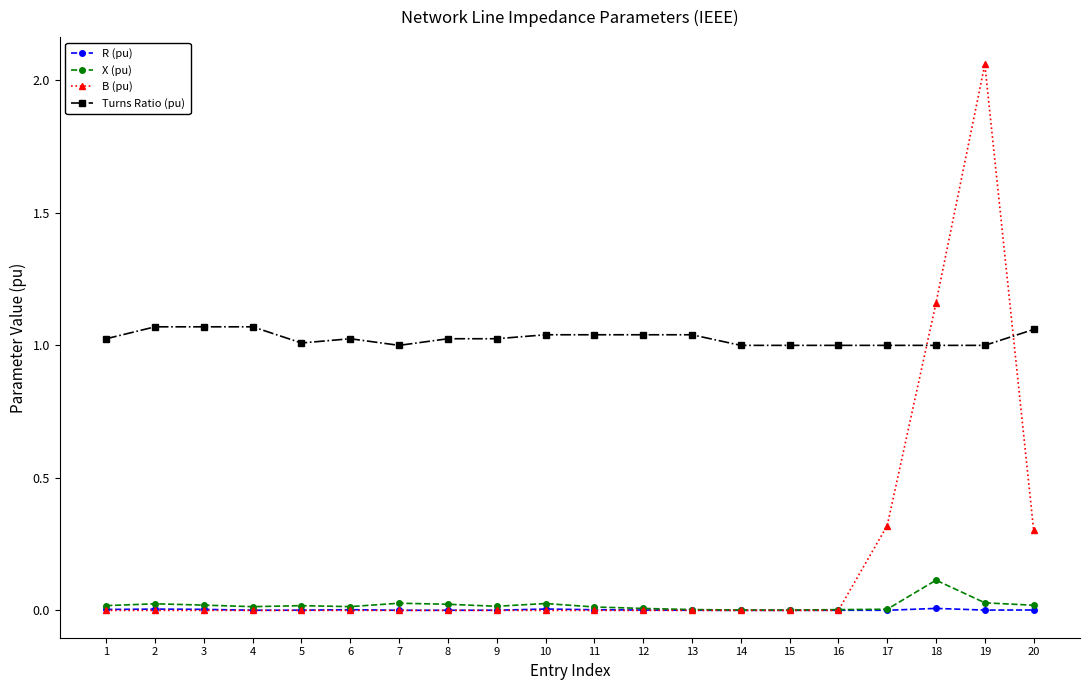

Is it true that Turns Ratio (pu) equals 1.0 at 5?

True